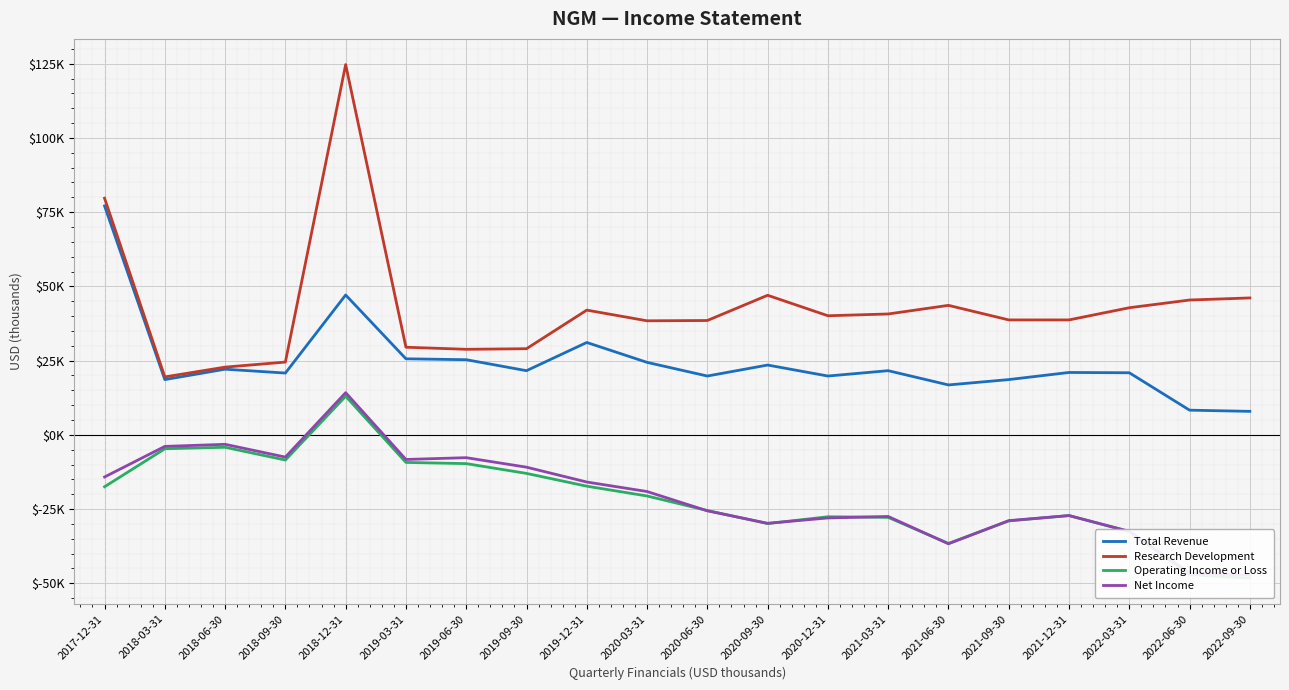

Which category has the lowest value in the Operating Income or Loss series?

2022-09-30